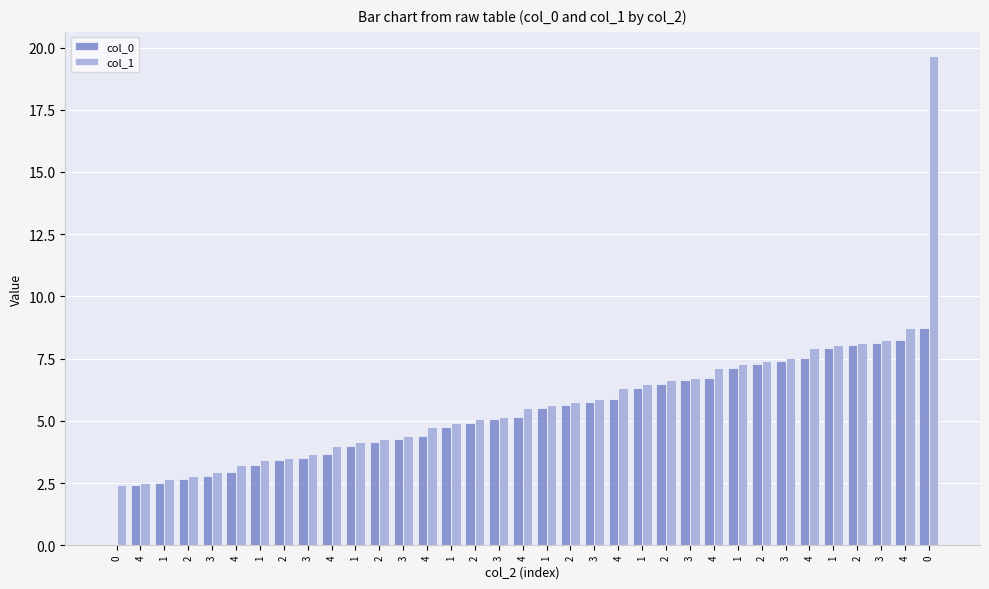

What is the maximum value for col_1?

19.6